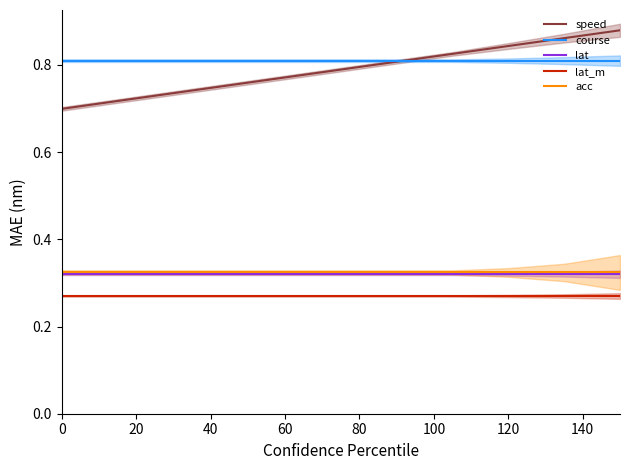

True or false: lat and course cross at least once.

False